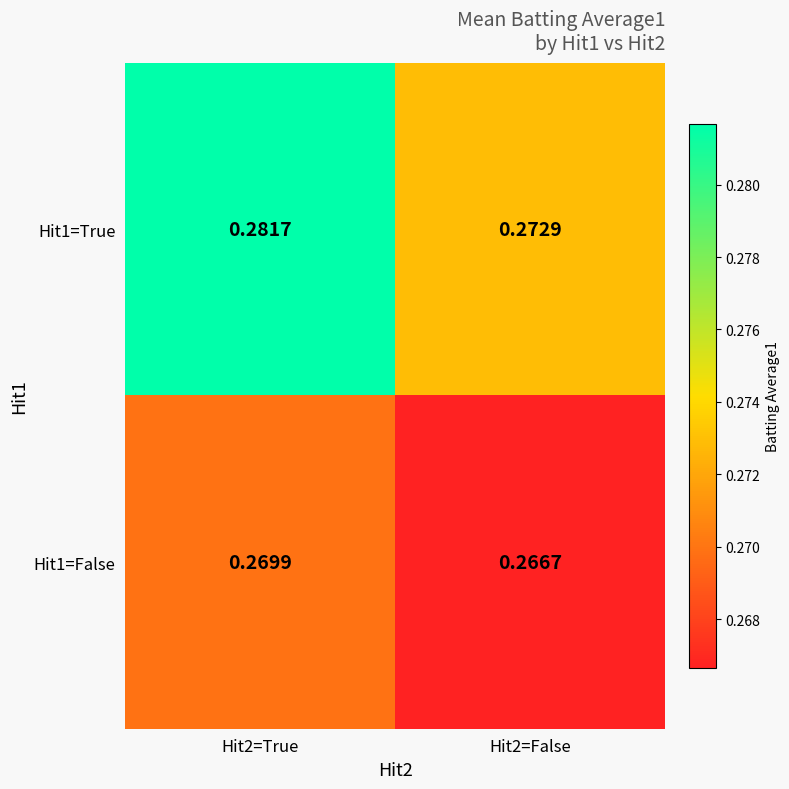

Between Hit2=True and Hit2=False, which series saw the biggest shift?

Hit1=True